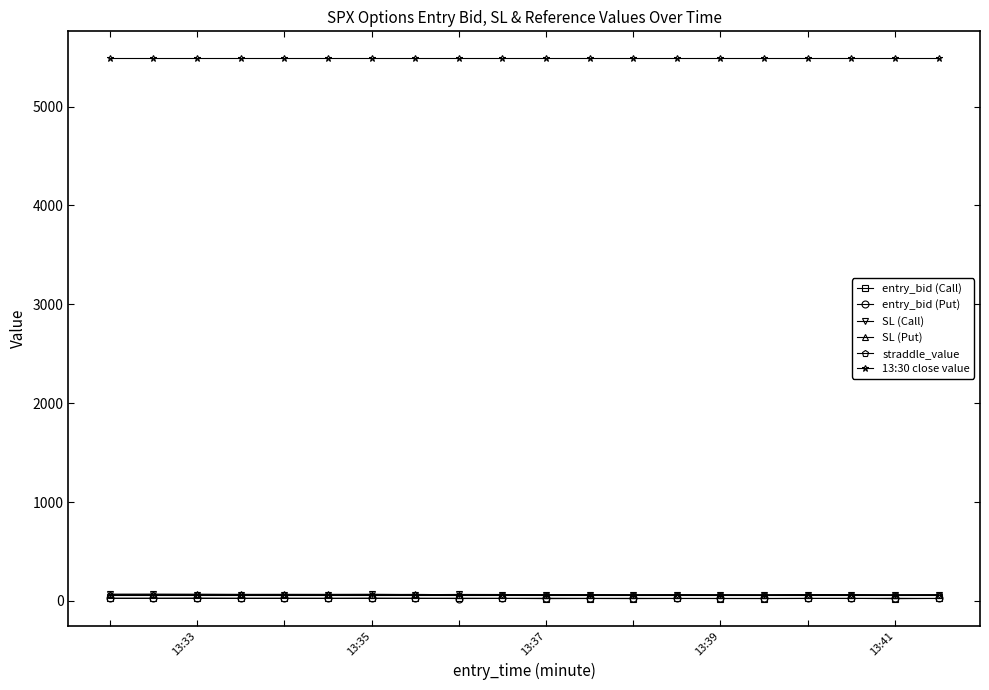

At how many categories does at least one series exceed 4429?

20